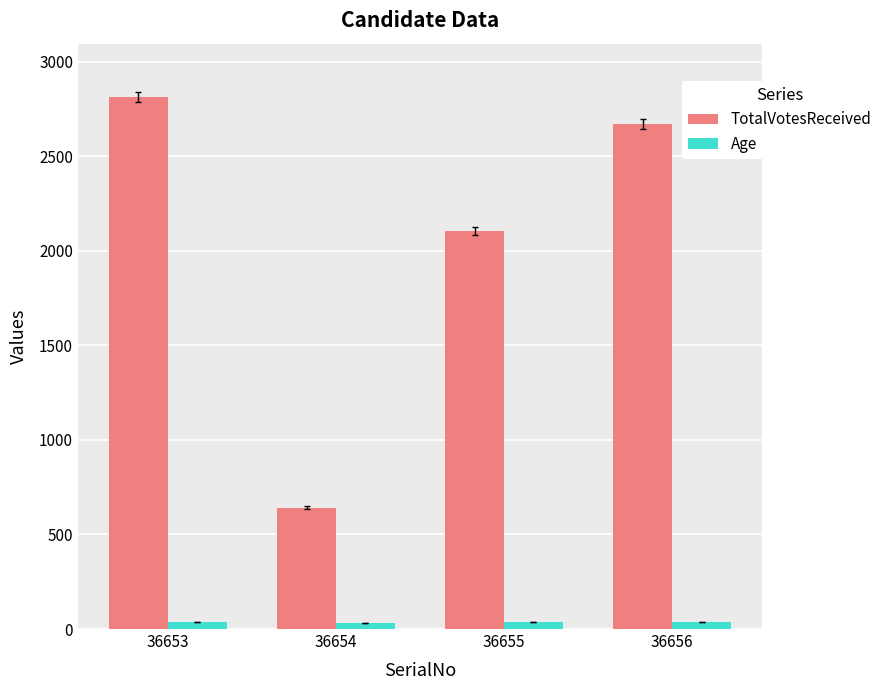

How many data points does each series have?

4